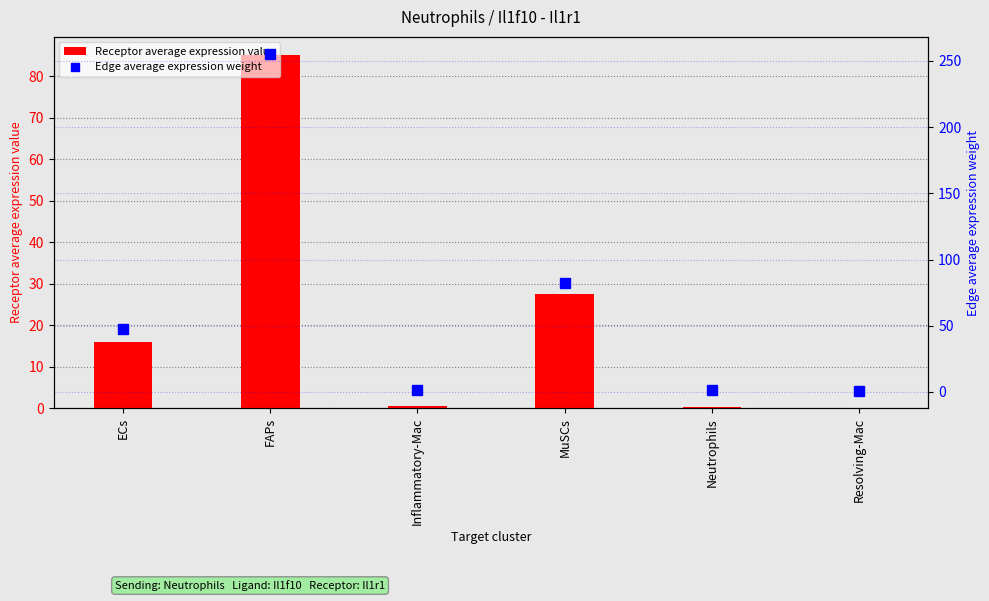

Between ECs and Resolving-Mac, which series saw the biggest shift?

Edge average expression weight